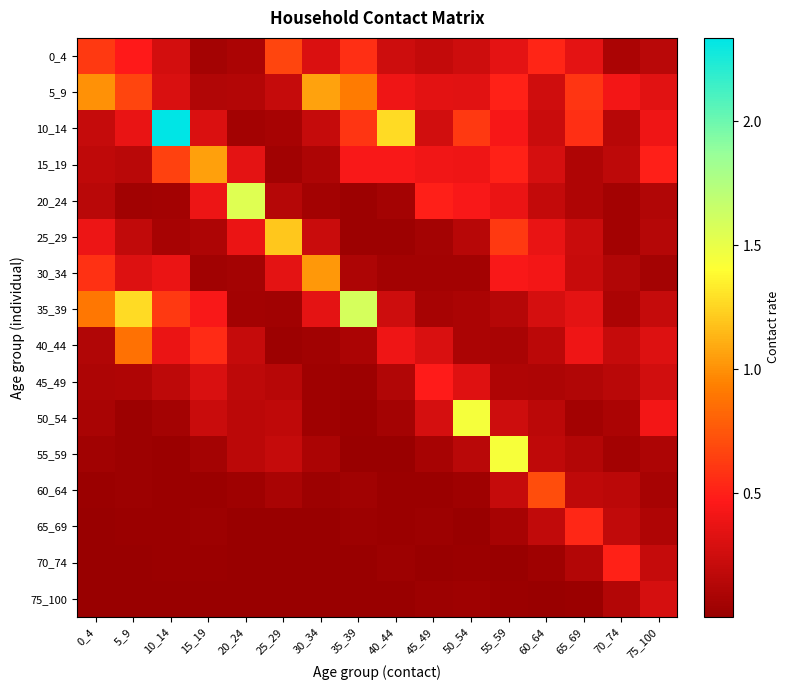

Rank the series at 10_14 from lowest to highest value.

75_100, 70_74, 65_69, 60_64, 55_59, 20_24, 50_54, 25_29, 45_49, 0_4, 5_9, 30_34, 40_44, 35_39, 15_19, 10_14